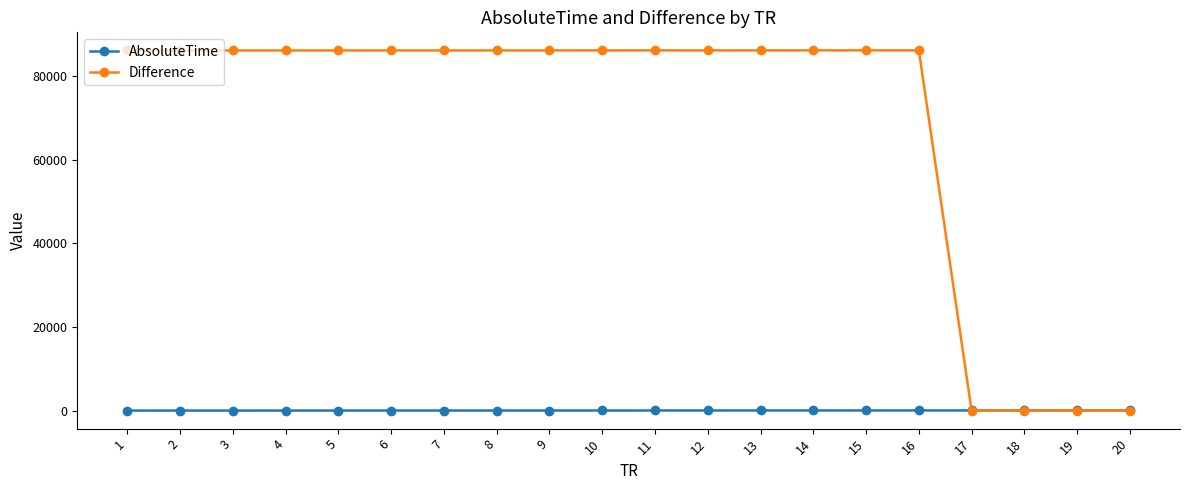

The value of Difference at 7 is 44086.5. True or false?

False